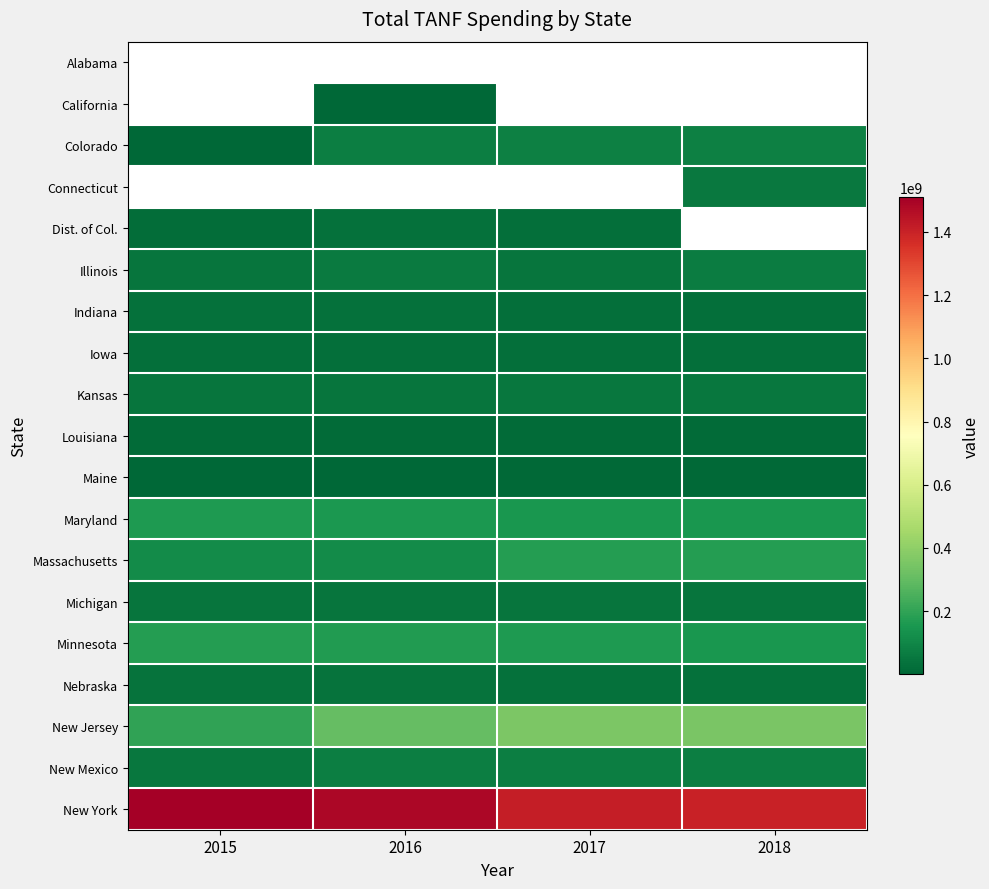

What is the approximate value of Kansas at 2016?

46157342.0